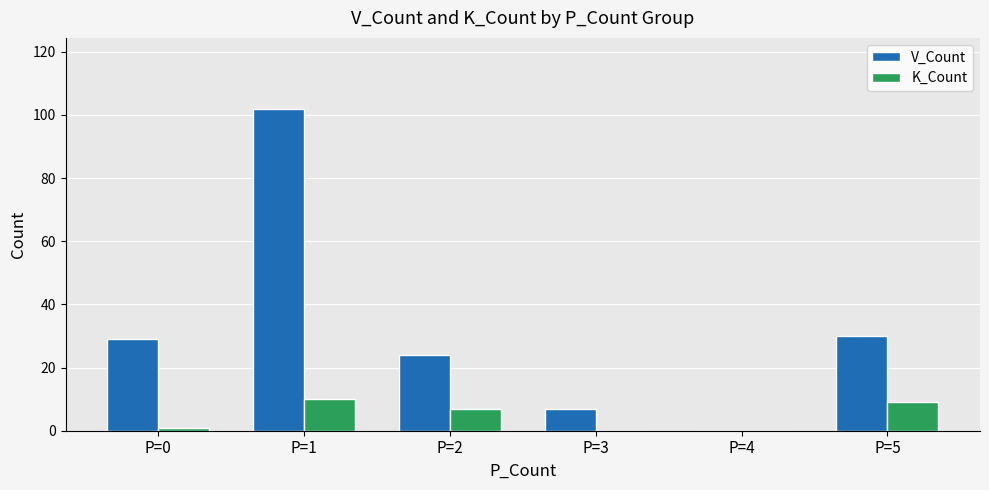

How many data points does each series have?

6